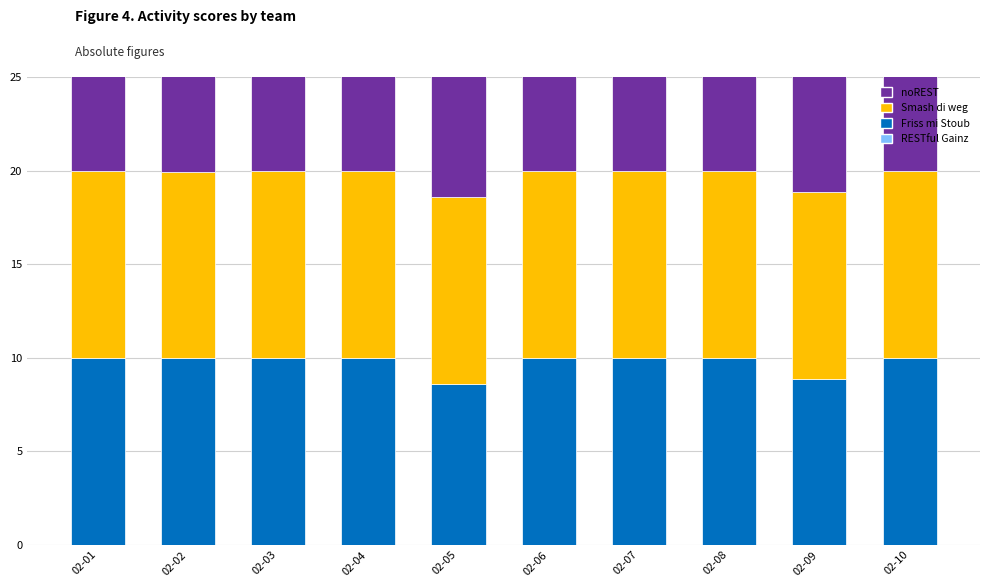

The Friss mi Stoub series shows 10.0 at 02-06. True or false?

True